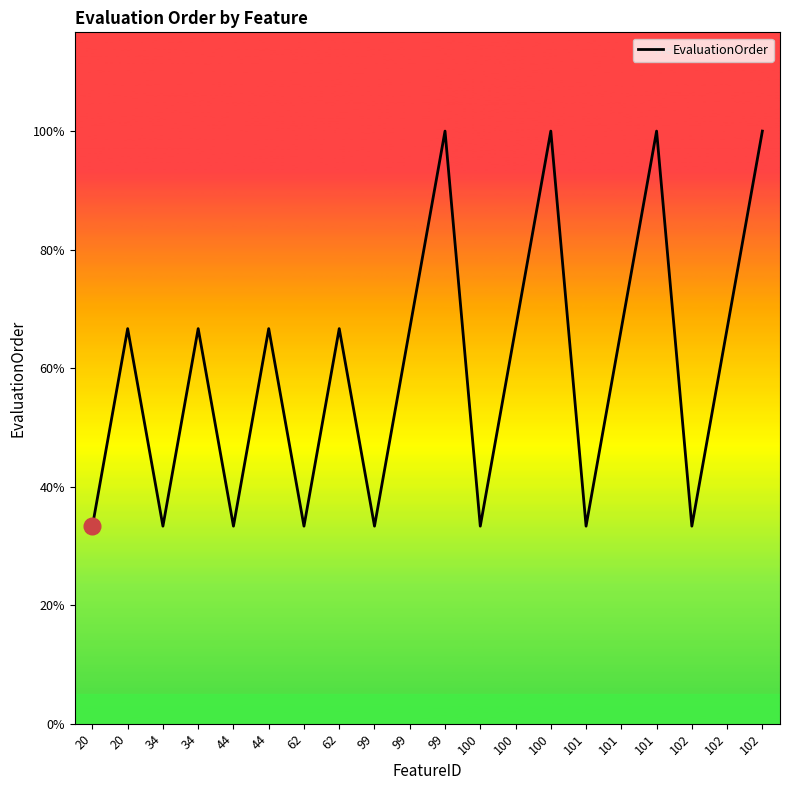

What is the value of the 17th point from the left?

1